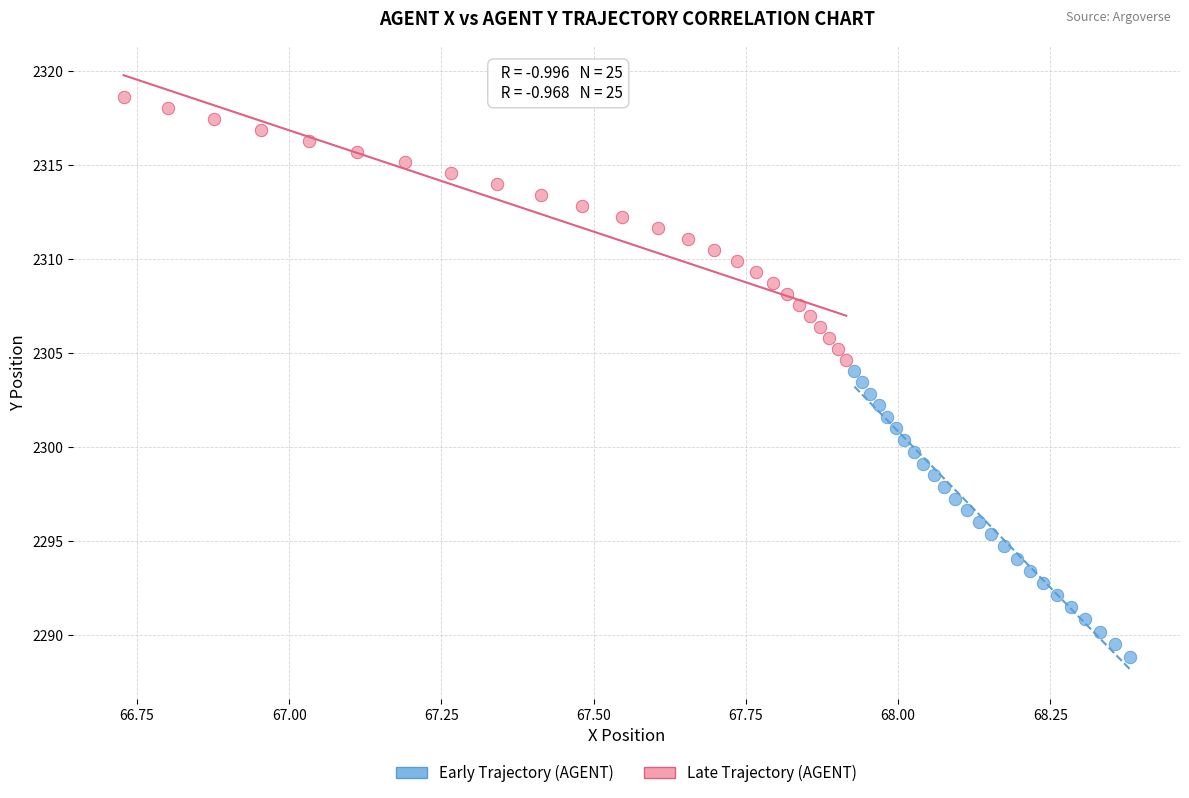

Which series has the largest Y range (max minus min)?

Early Trajectory (AGENT)